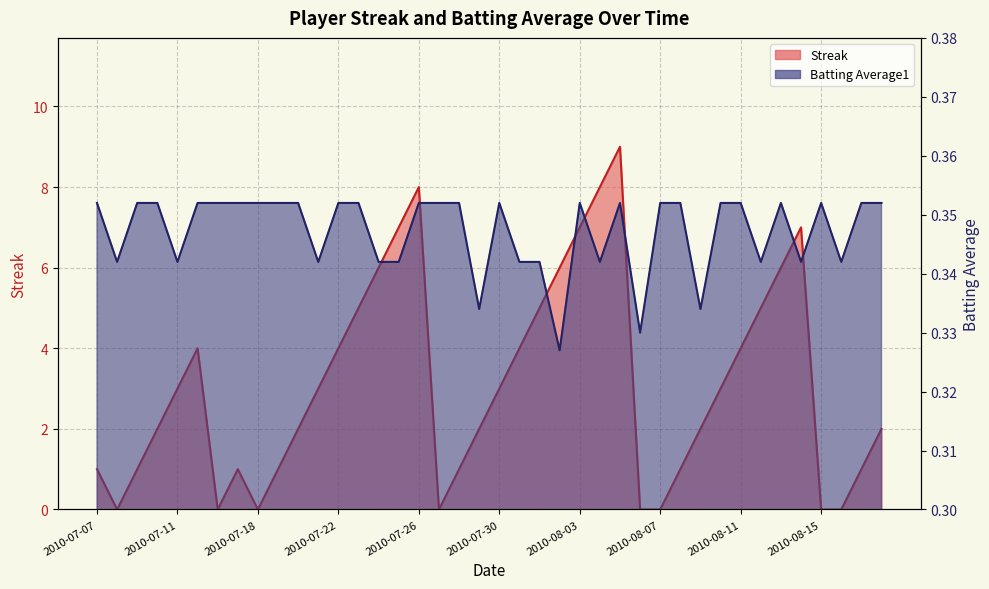

Reading right to left, list all the values displayed in this chart.

Streak: 2.0	1.0	0.0	0.0	7.0	6.0	5.0	4.0	3.0	2.0	1.0	0.0	0.0	9.0	8.0	7.0	6.0	5.0	4.0	3.0	2.0	1.0	0.0	8.0	7.0	6.0	5.0	4.0	3.0	2.0	1.0	0.0	1.0	0.0	4.0	3.0	2.0	1.0	0.0	1.0
Batting Average1: 0.4	0.4	0.3	0.4	0.3	0.4	0.3	0.4	0.4	0.3	0.4	0.4	0.3	0.4	0.3	0.4	0.3	0.3	0.3	0.4	0.3	0.4	0.4	0.4	0.3	0.3	0.4	0.4	0.3	0.4	0.4	0.4	0.4	0.4	0.4	0.3	0.4	0.4	0.3	0.4